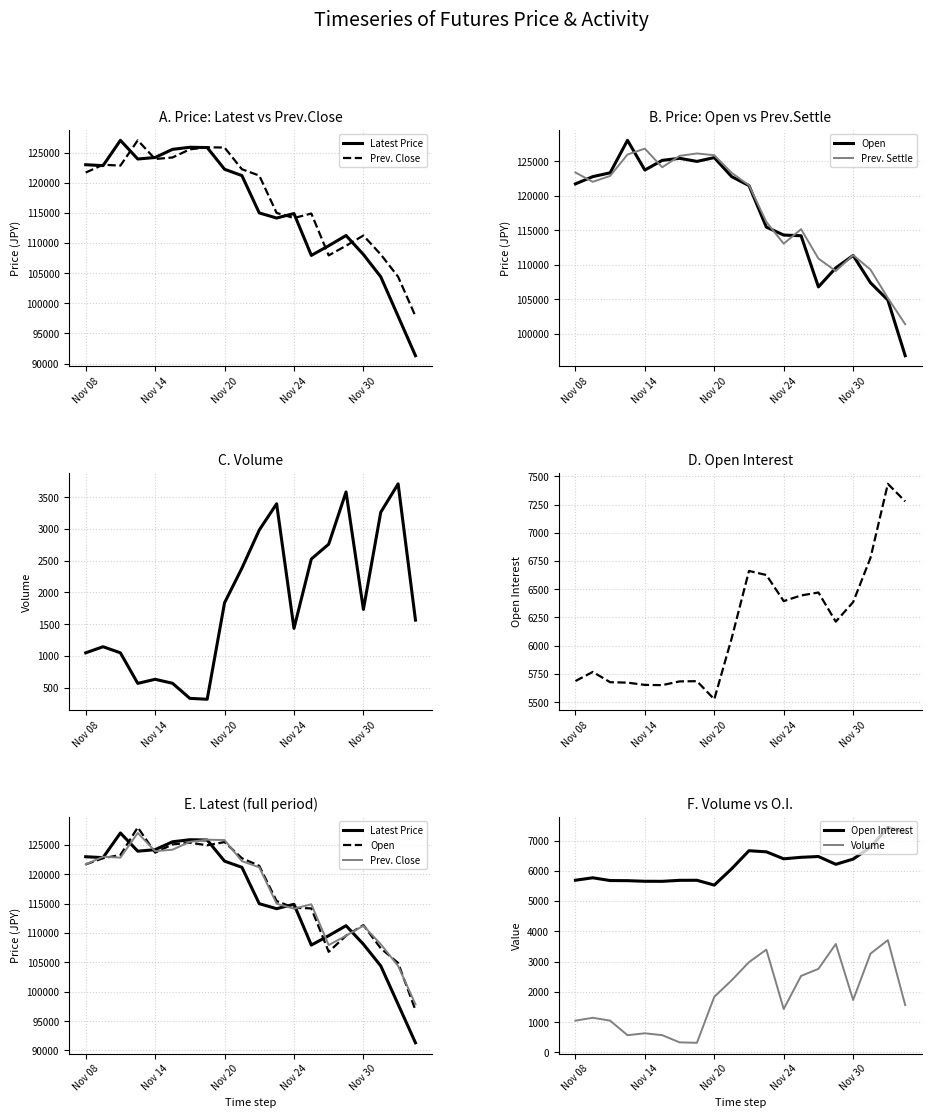

What is the total value across all series at 6?

508614